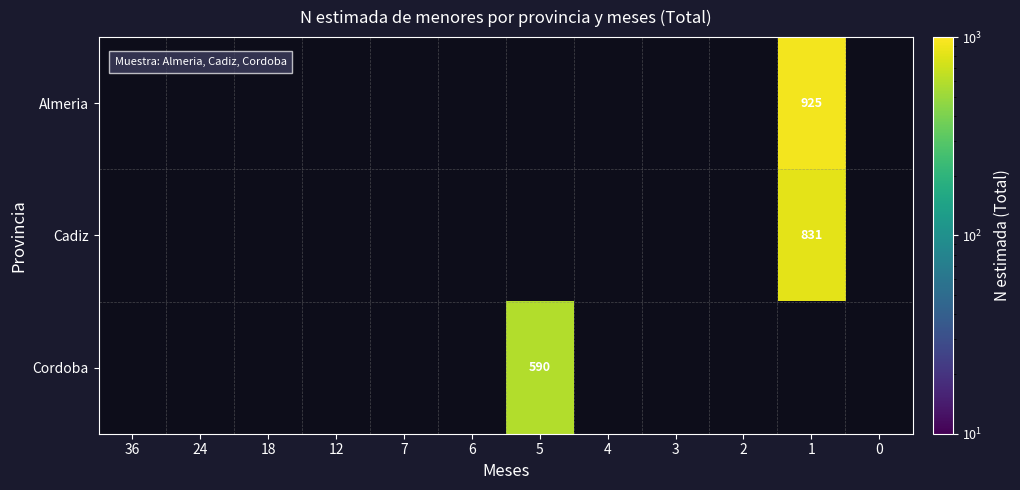

The value of Almeria at 1 is 925. True or false?

True